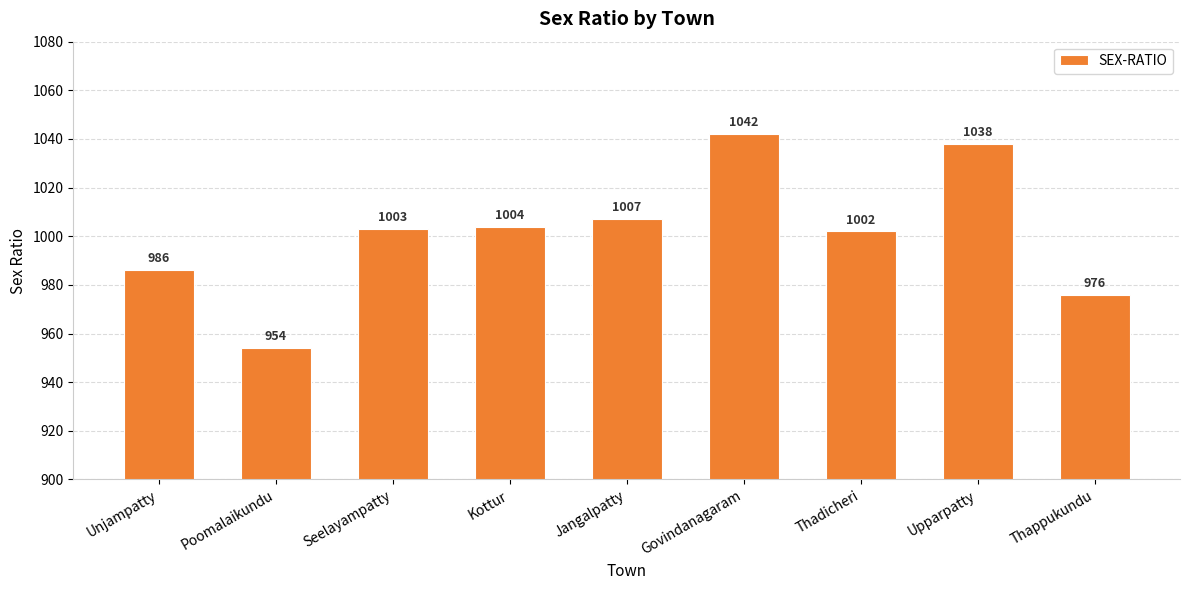

What is the difference between the maximum and minimum values?

88